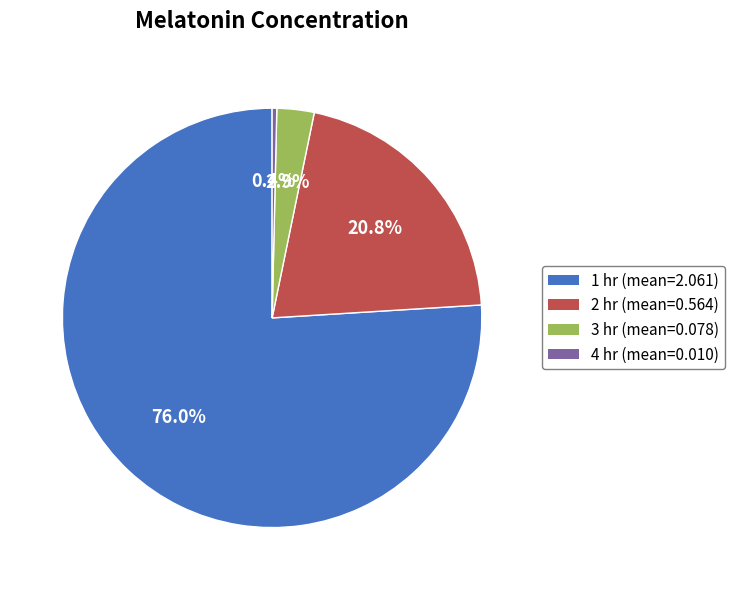

Which has a higher value, 3 hr (mean=0.078) or 4 hr (mean=0.010)?

3 hr (mean=0.078)